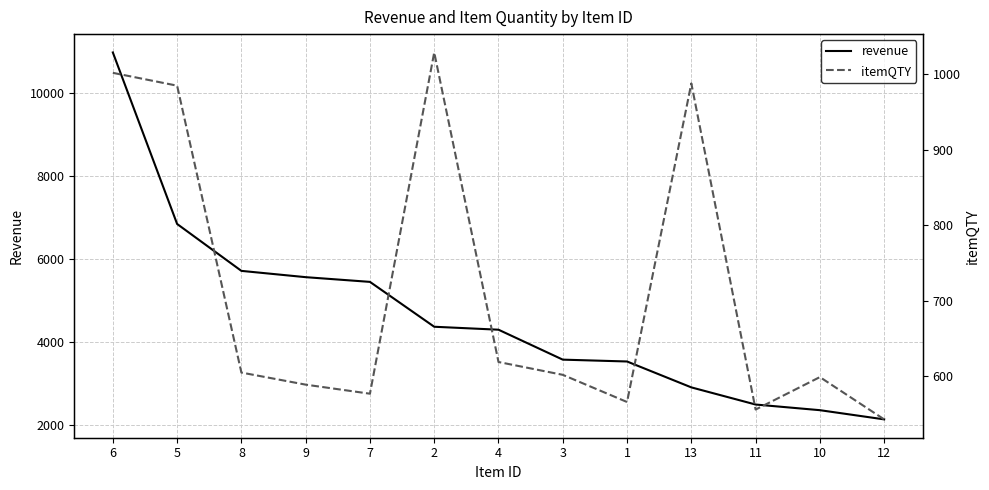

Rank the series by their average value, from lowest to highest.

itemQTY, revenue